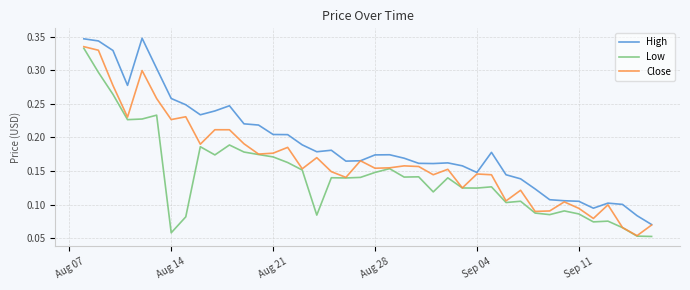

Rank the series by their average value, from lowest to highest.

Low, Close, High